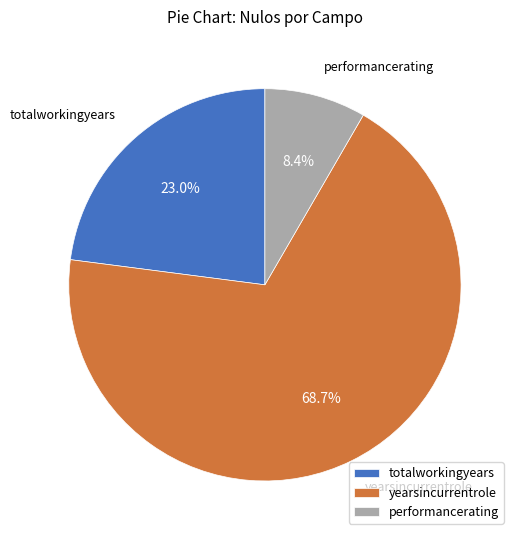

Combined, what portion of the pie is yearsincurrentrole and performancerating?

77.0%